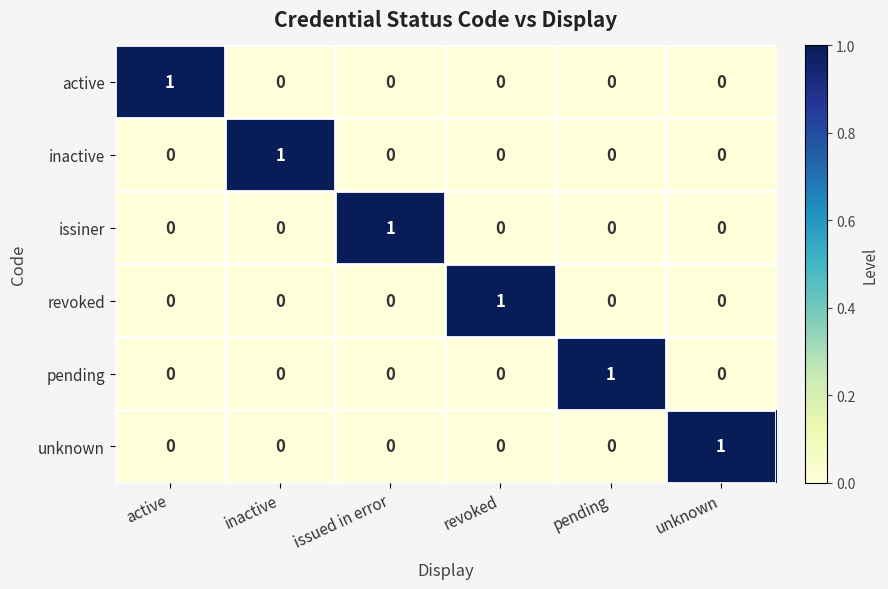

At how many categories does at least one series exceed 0?

6